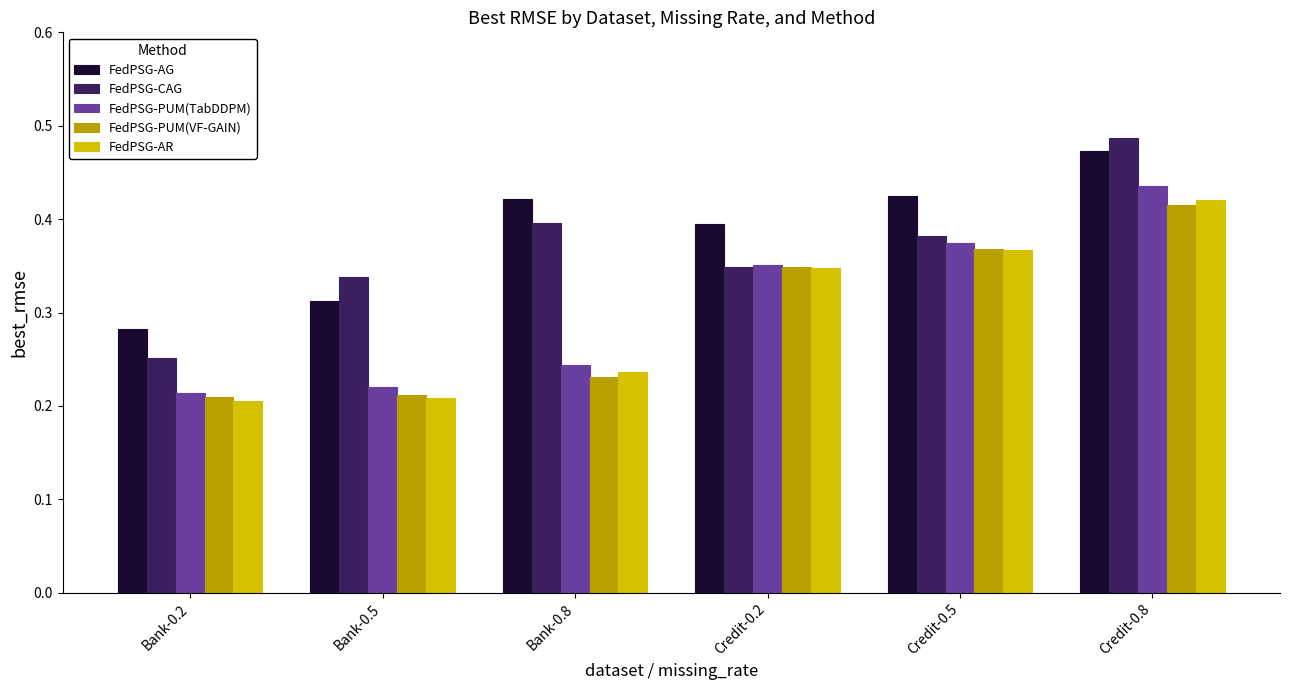

What is the total value across all series at Credit-0.8?

2.2